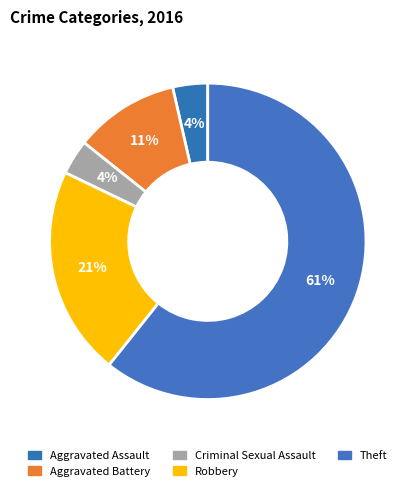

True or false: Robbery accounts for 21% of the total.

True